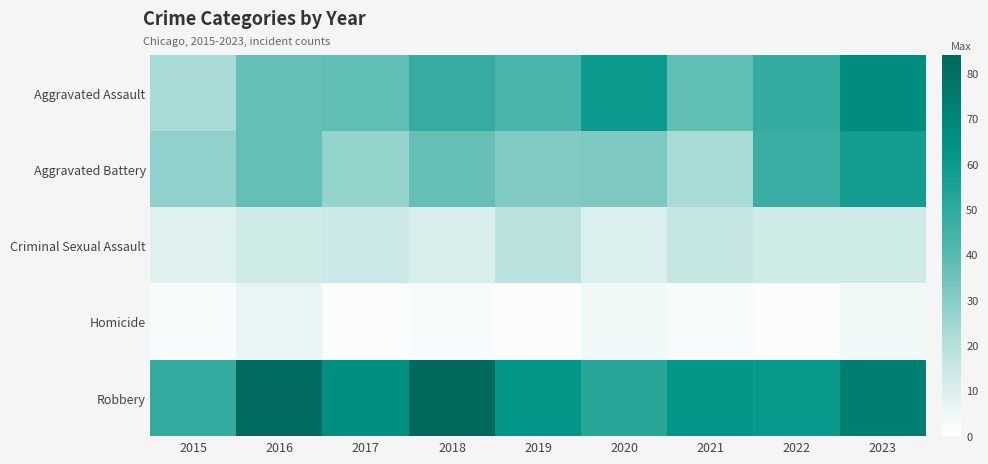

Which series has the largest total across all categories?

Robbery